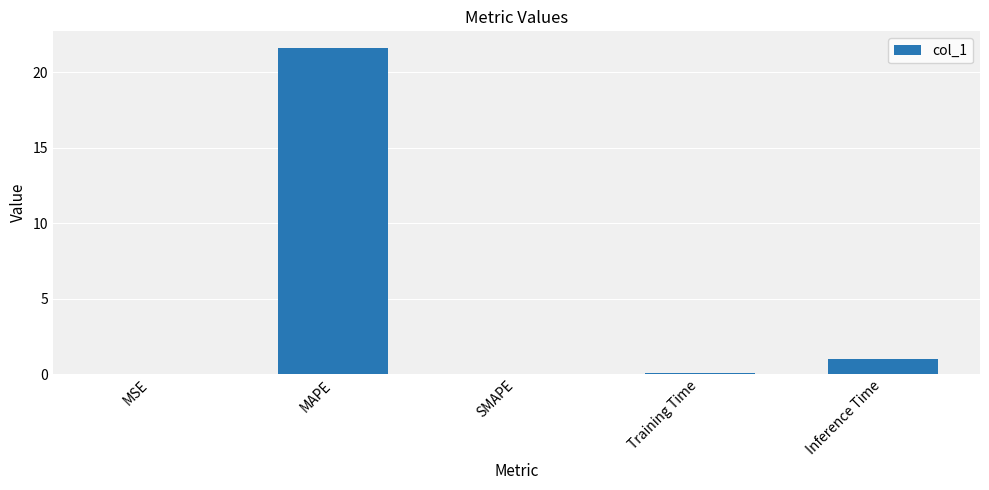

Which category has the highest value across all series?

MAPE